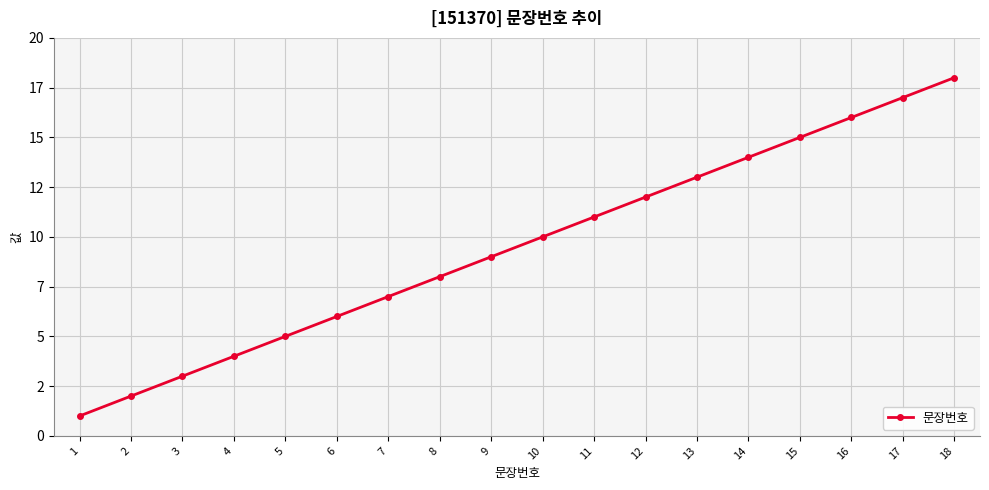

The chart shows a value of 9 at 9. True or false?

True